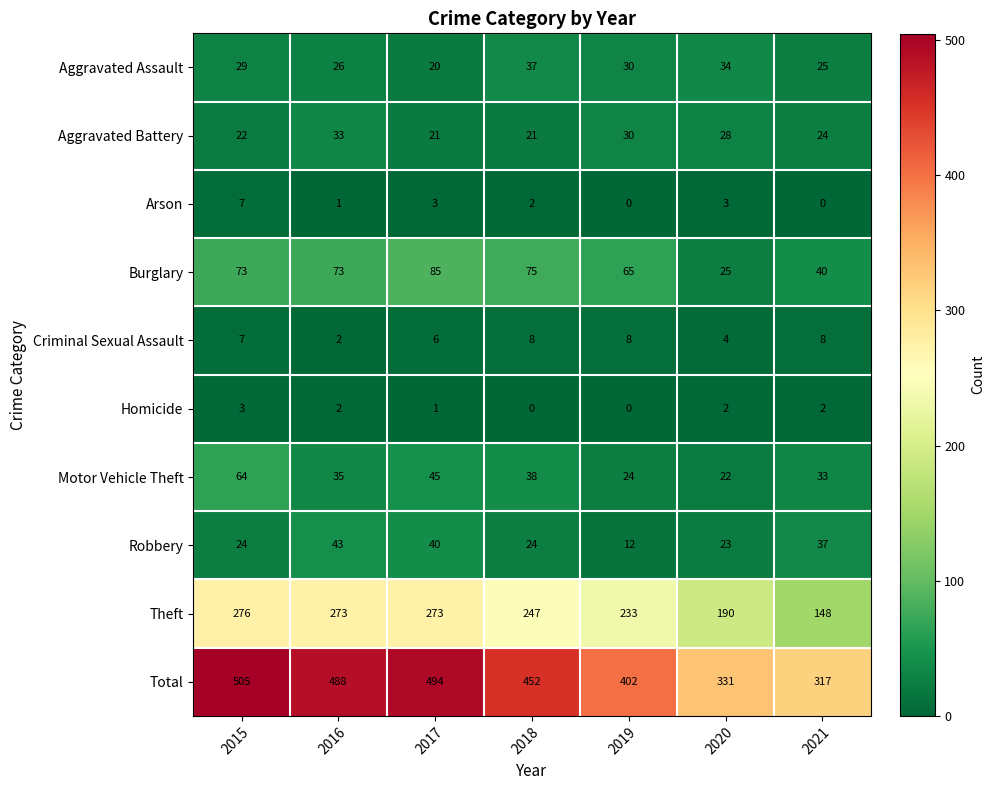

What is the greatest value displayed?

505